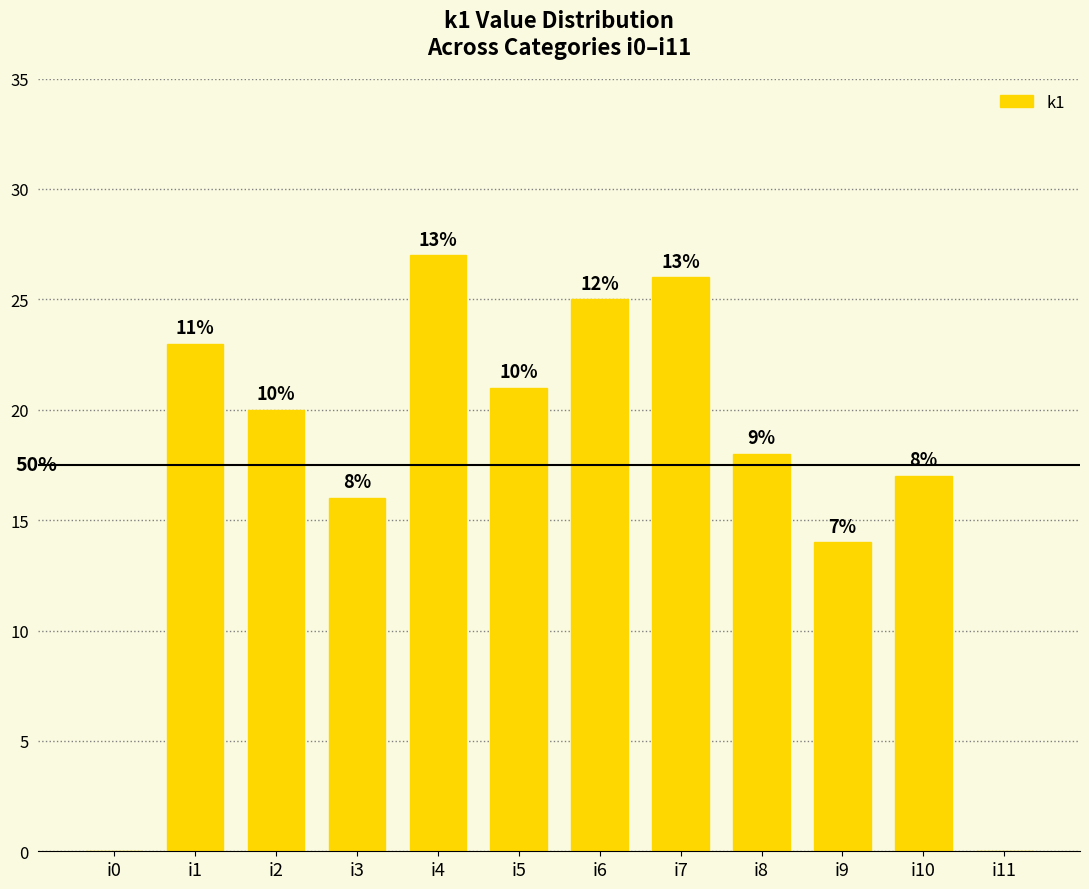

Are the bars horizontal?

No